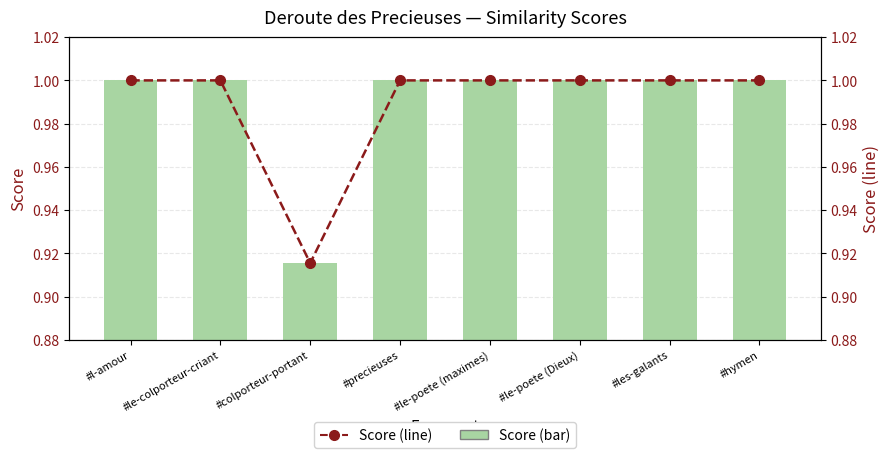

Which category has the highest value across all series?

#le-poete (maximes)